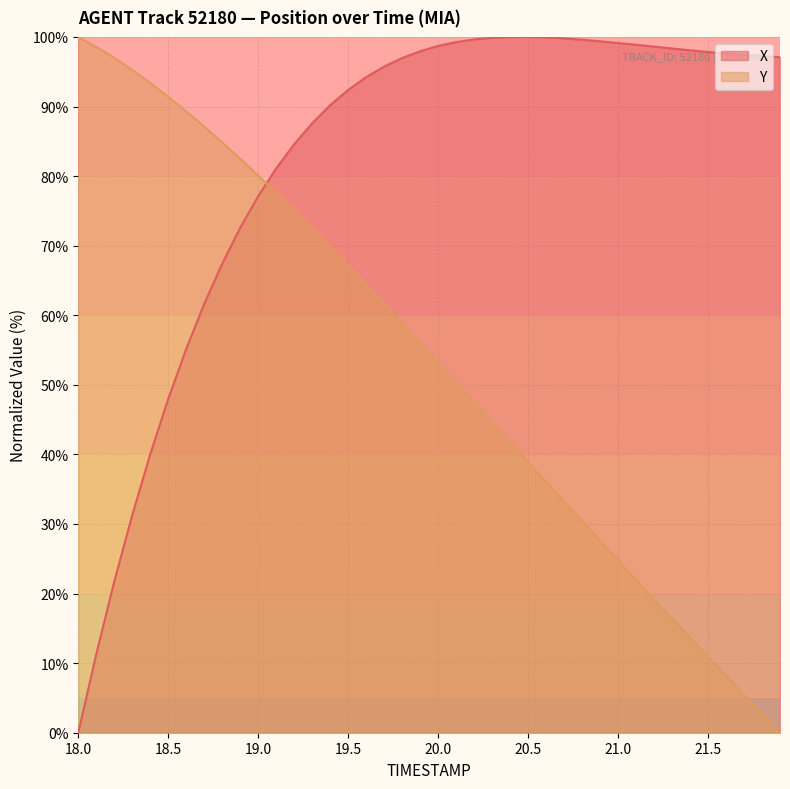

How many lines are shown in the chart?

2